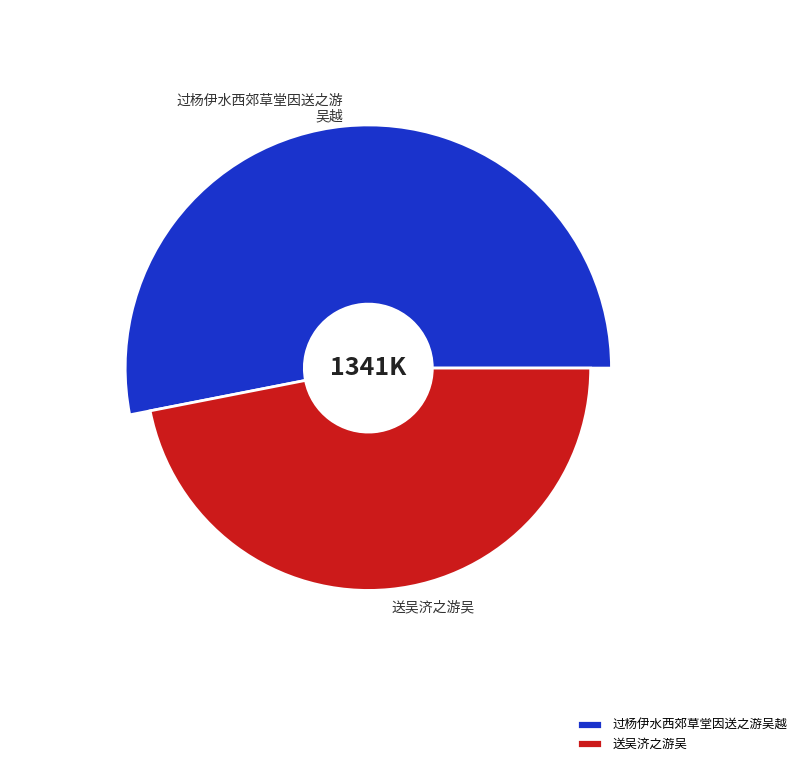

How many segments does this pie chart have?

2